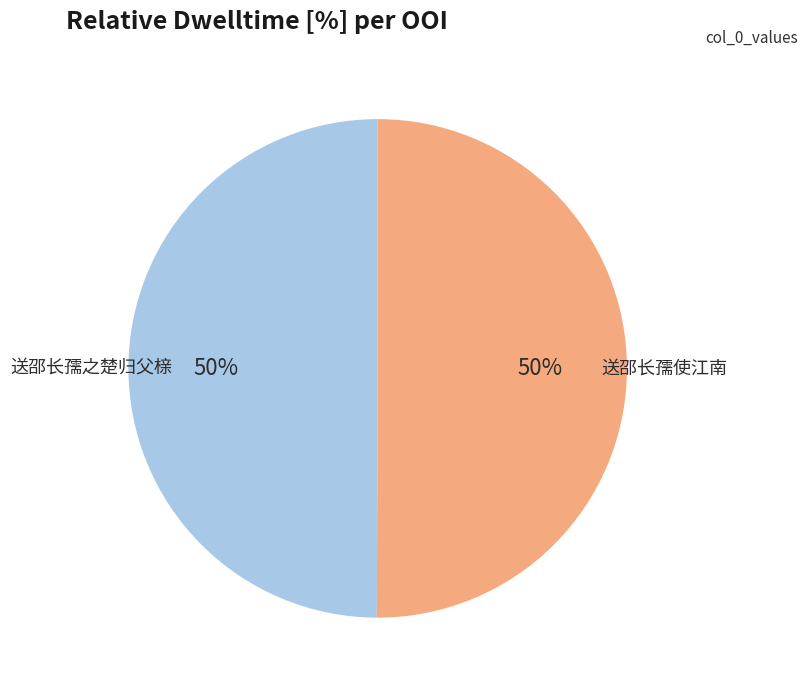

What is the ratio of the value at 送邵长孺使江南 to the value at 送邵长孺之楚归父榇?

1.0